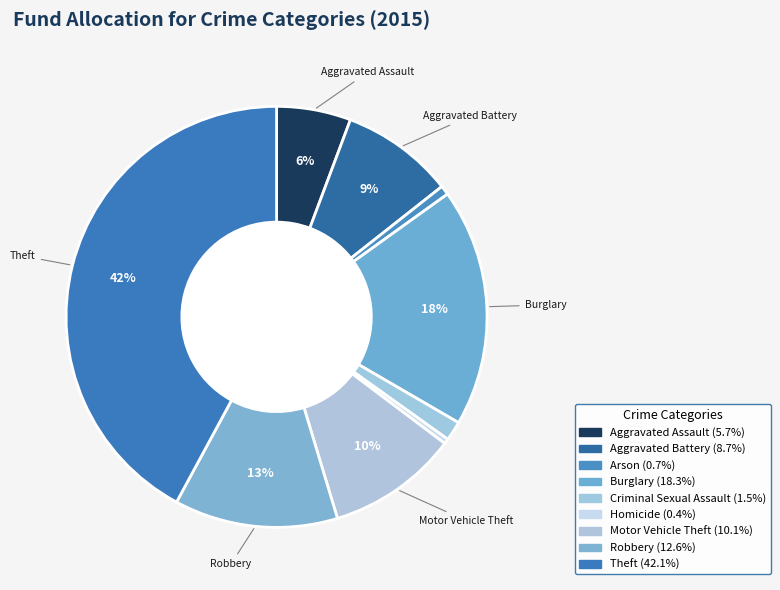

To the nearest percent, what percentage of the pie is Arson?

1%